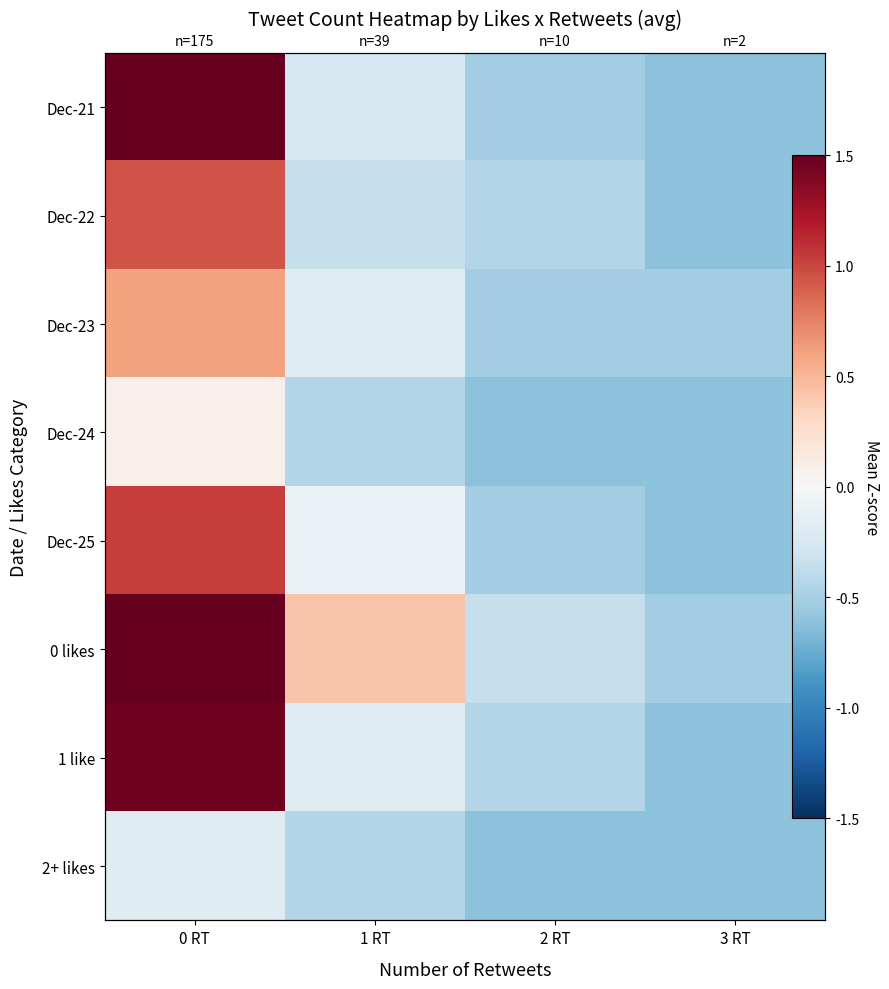

Which series has the largest total across all categories?

0 likes